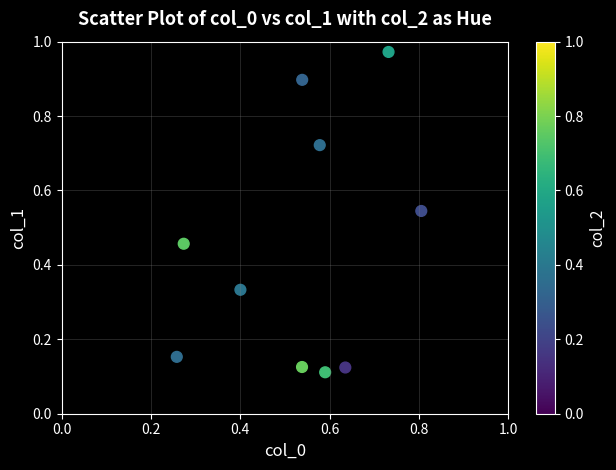

What is the average Y value?

0.4